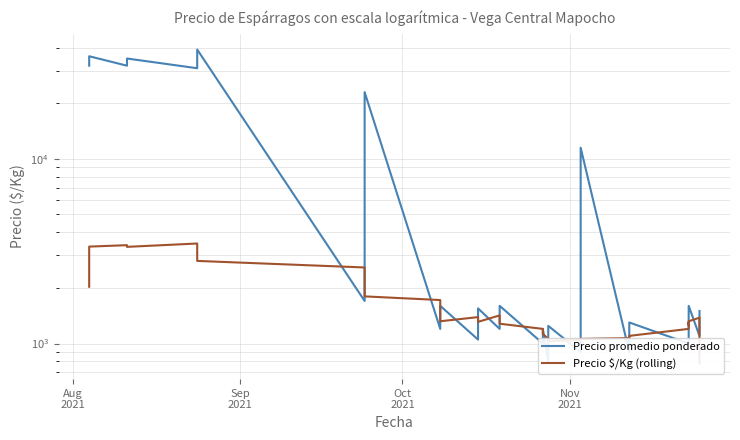

Does the chart have visible grid lines?

Yes